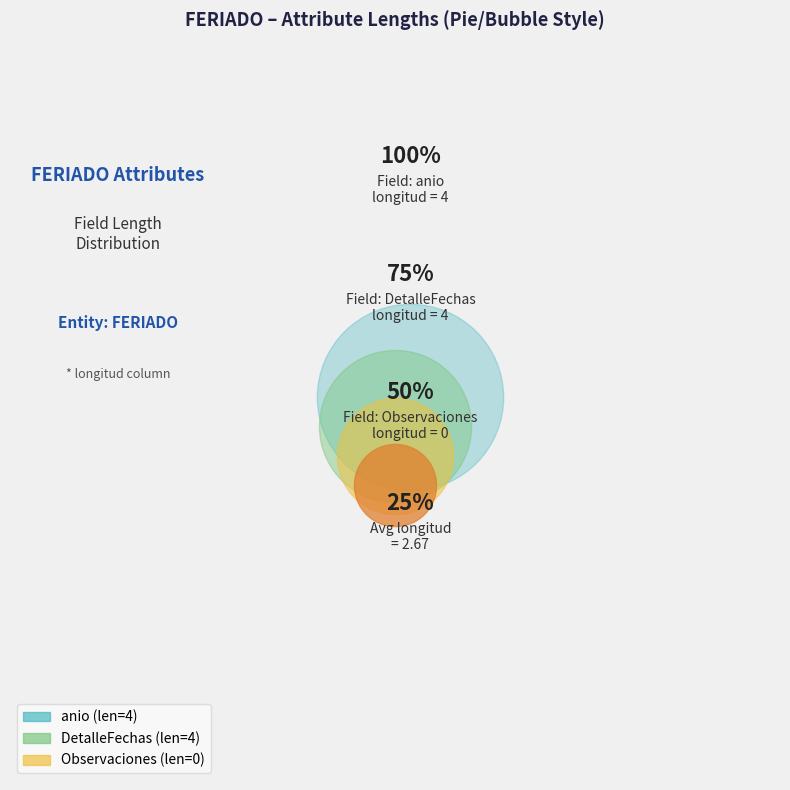

Do Observaciones and DetalleFechas together represent more than half of the pie?

No